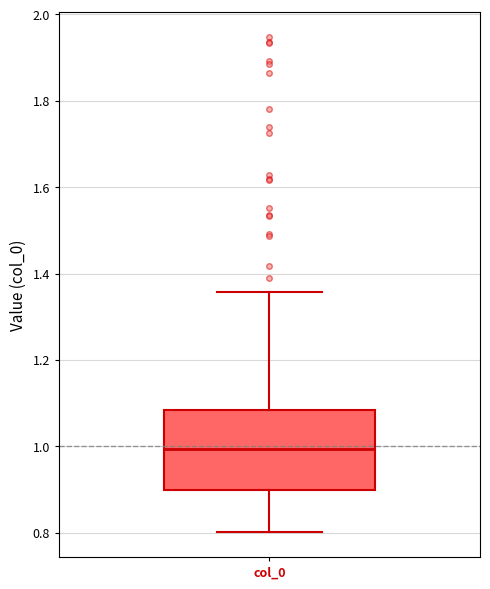

Read this box plot against the y-axis: the position of the median line, the range covered by the box, and the ends of both whiskers. The values are not printed on the chart, so give them approximately, as read against the axis.

median 1.00, box 0.90 to 1.08, whiskers 0.80 to 1.36